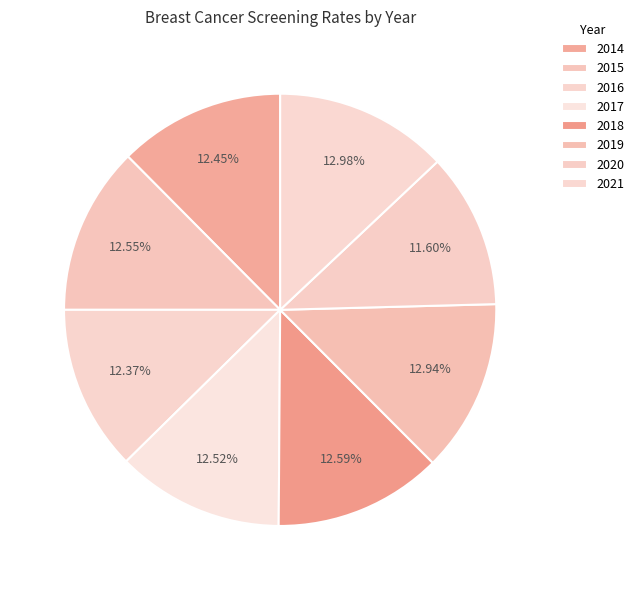

To the nearest percent, what percentage of the pie is 2016?

12%